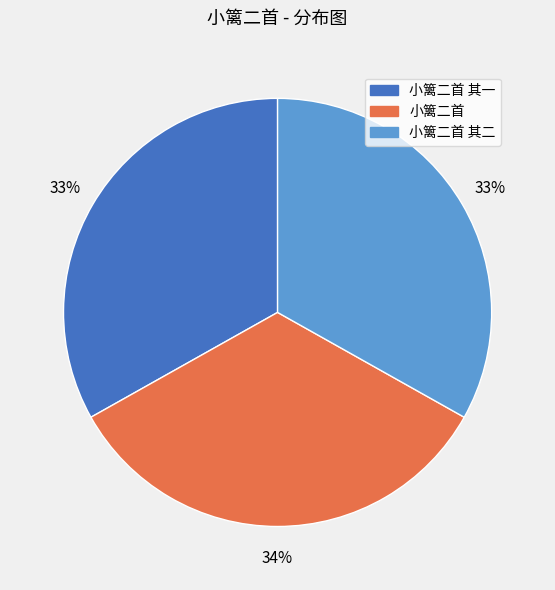

Does any single category account for the majority?

No